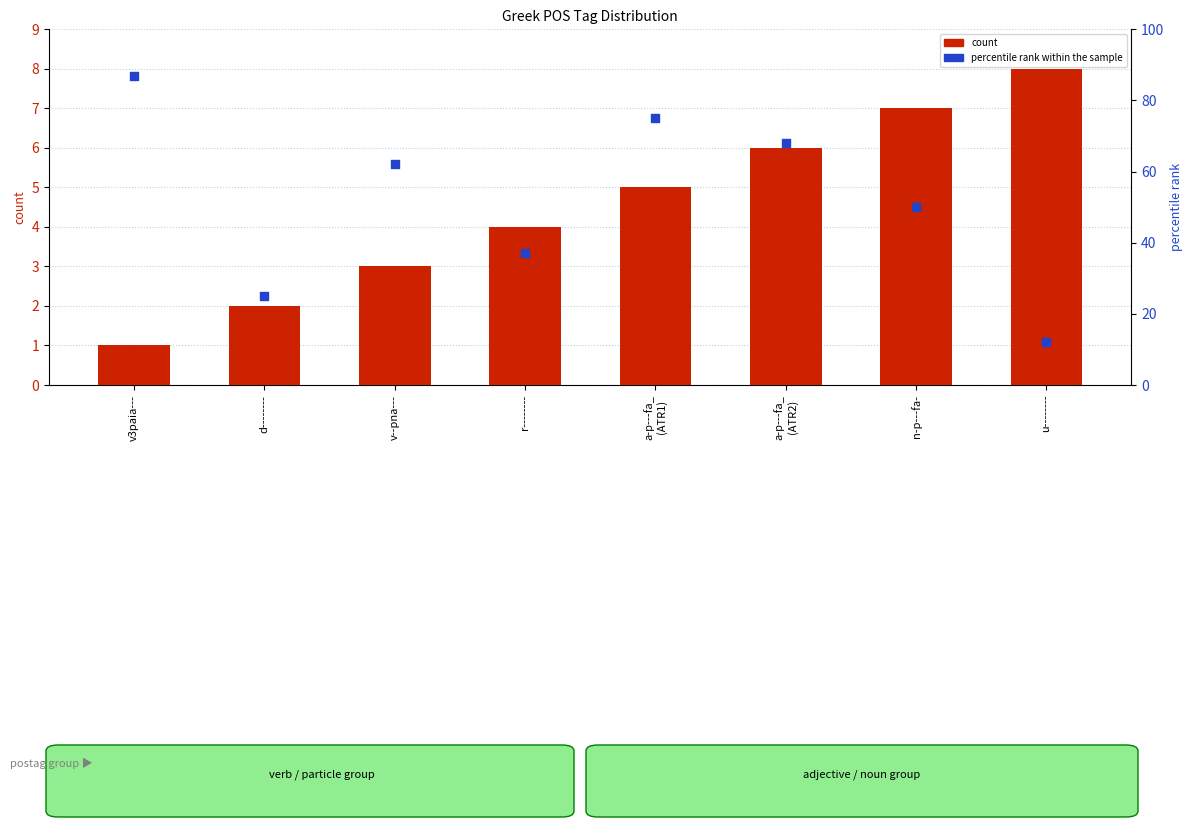

What are all the series names shown in the legend?

count, percentile rank within the sample